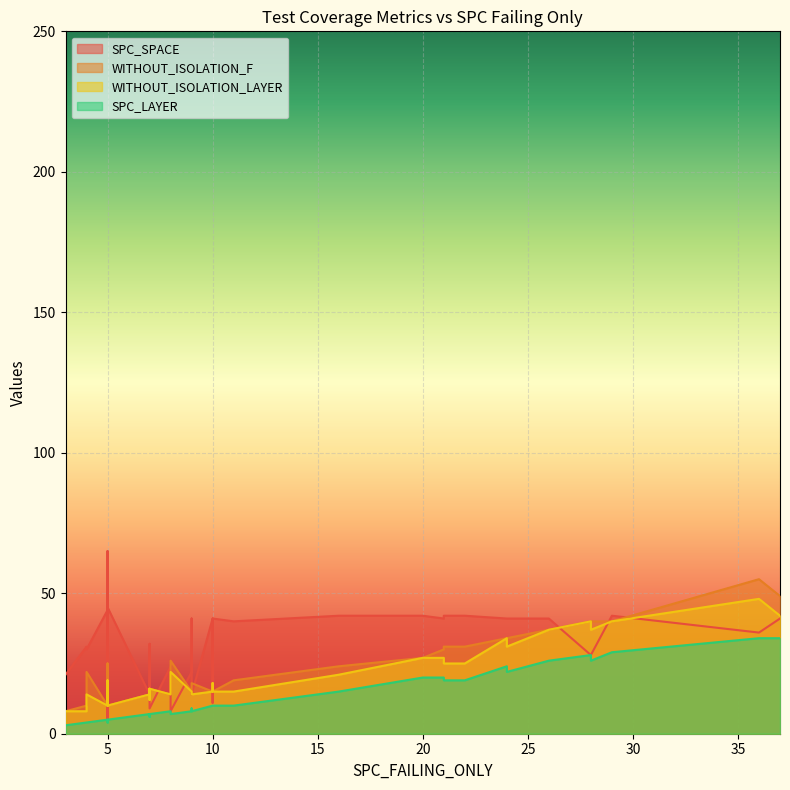

Count the number of categories in the chart.

40